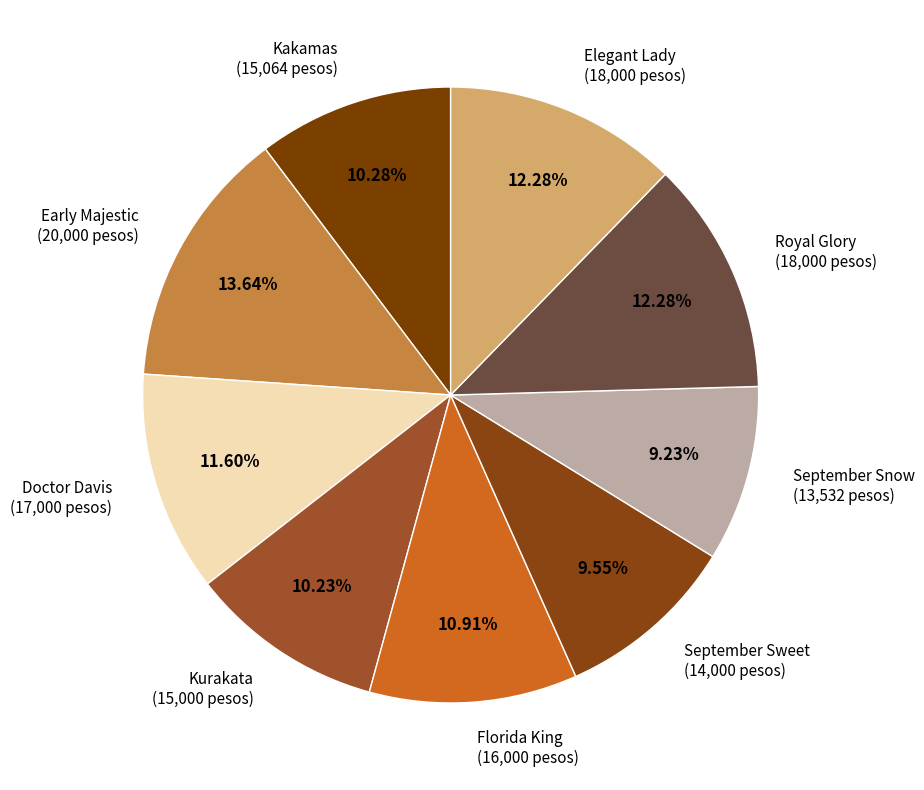

What is the total percentage of Royal Glory and Early Majestic?

25.9%